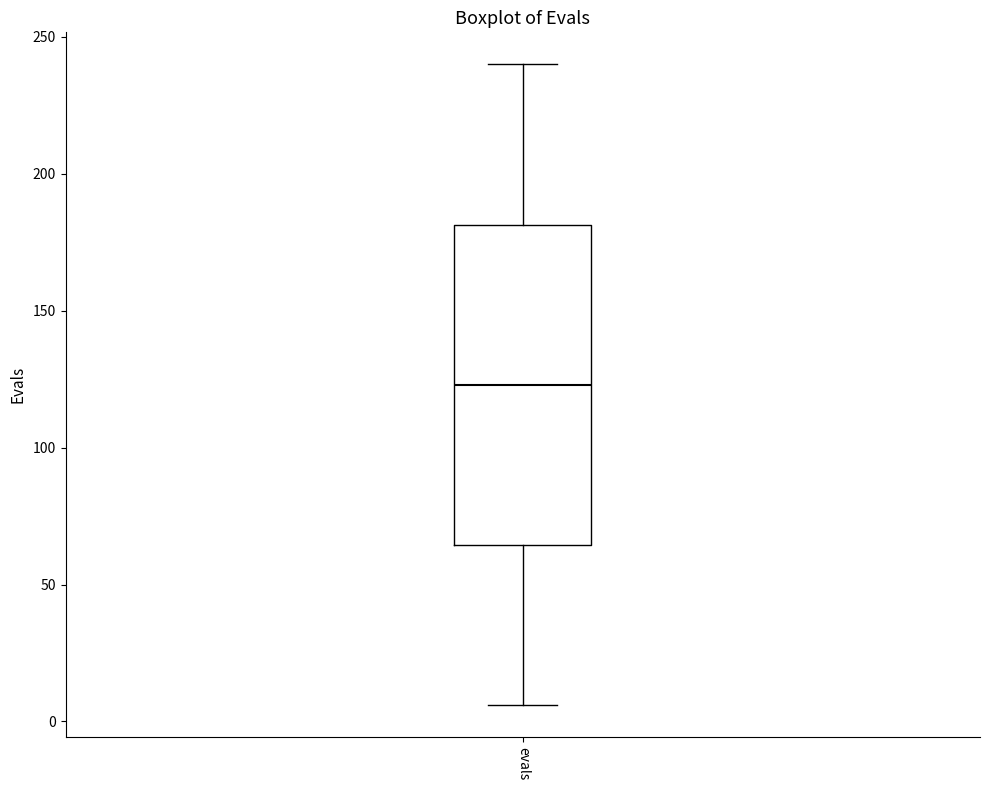

Read this box plot against the y-axis: the position of the median line, the range covered by the box, and the ends of both whiskers. The values are not printed on the chart, so give them approximately, as read against the axis.

median 125, box 65 to 180, whiskers 5 to 240